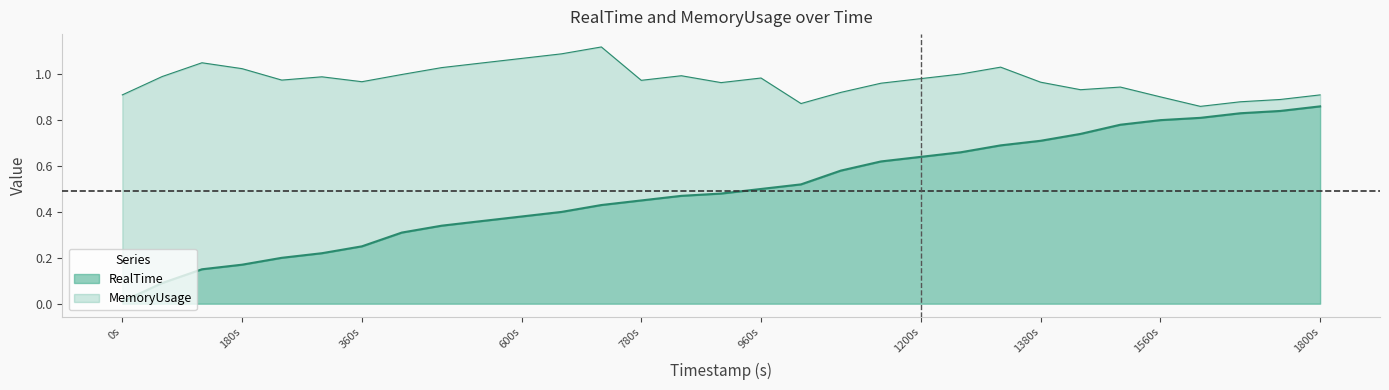

What is the value of the 4th point from the left?

0.2